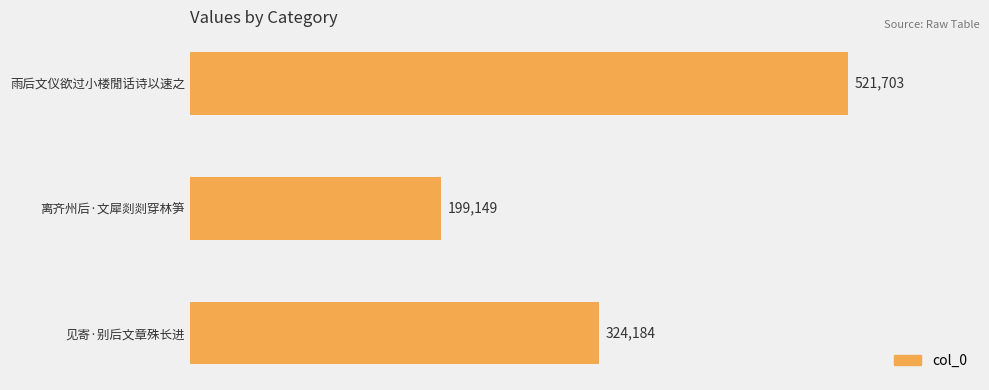

Are the bars horizontal?

Yes